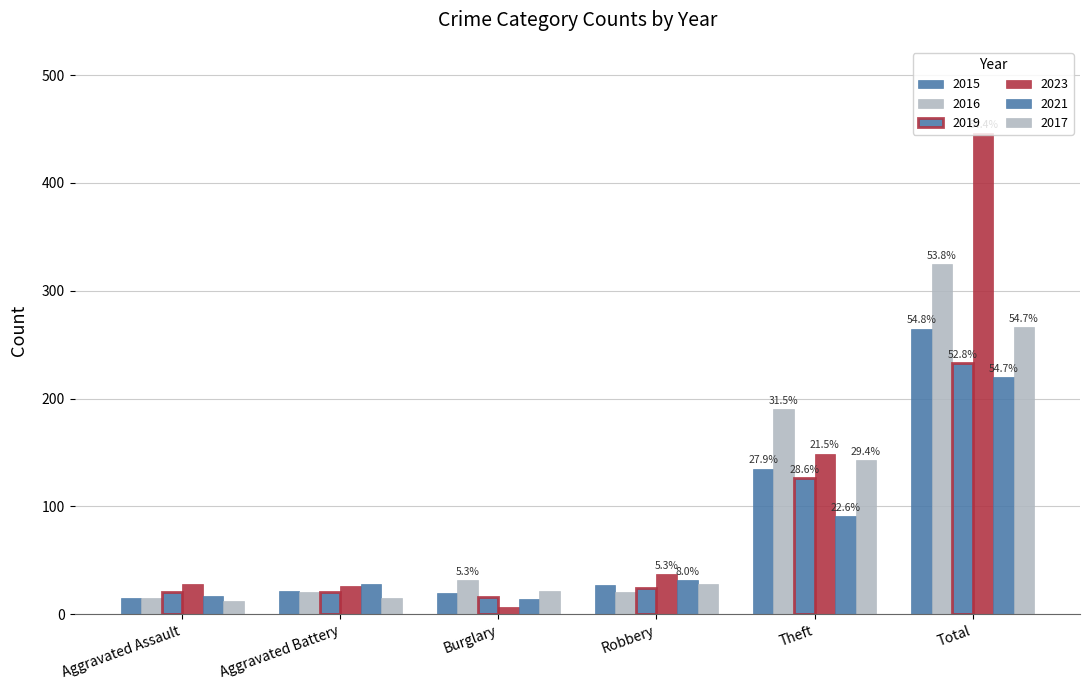

Is it true that 2015 equals 32 at Burglary?

False